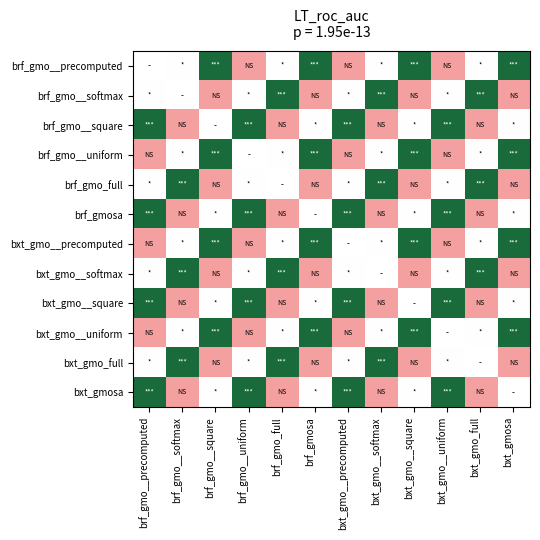

Is it true that bxt_gmo__softmax equals 9.0 at bxt_gmo__precomputed?

True